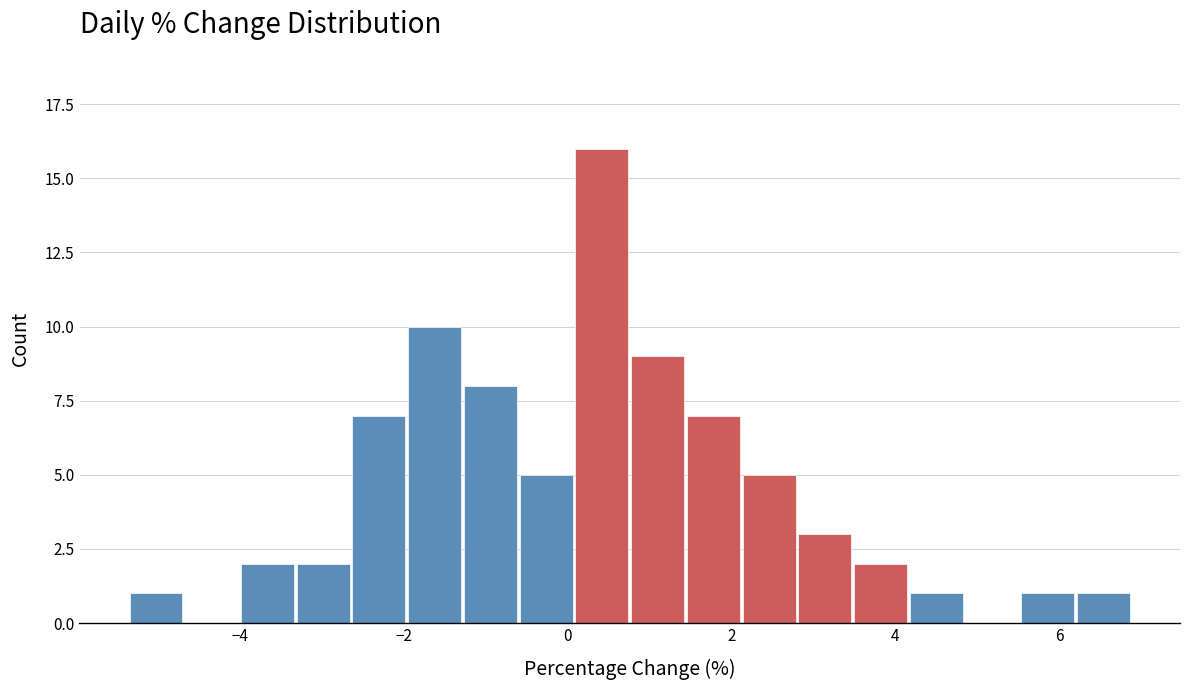

Read against the x-axis, roughly where is the centre of the tallest bar?

0.4